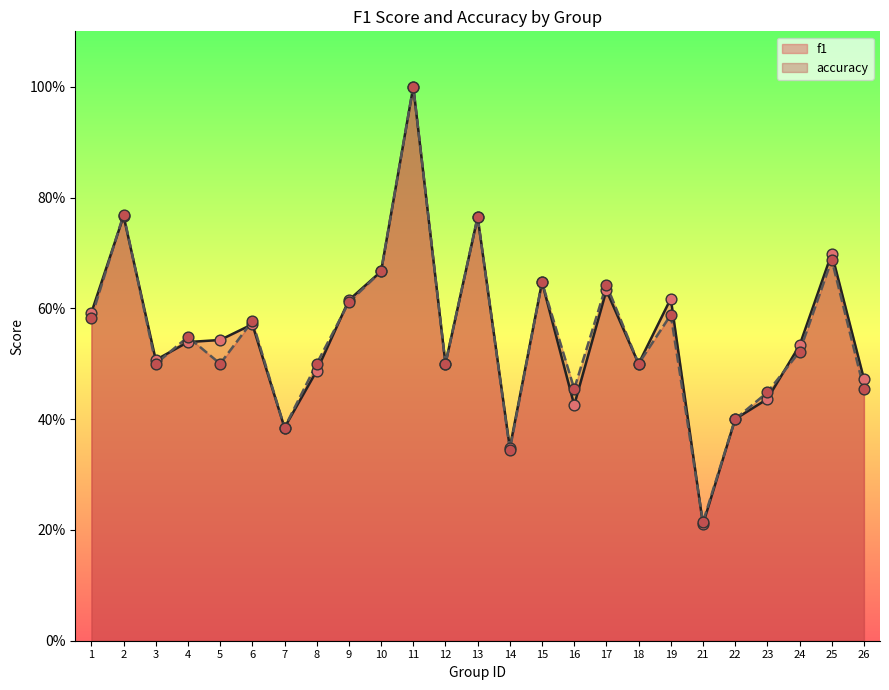

Which series contains the highest Y value?

f1